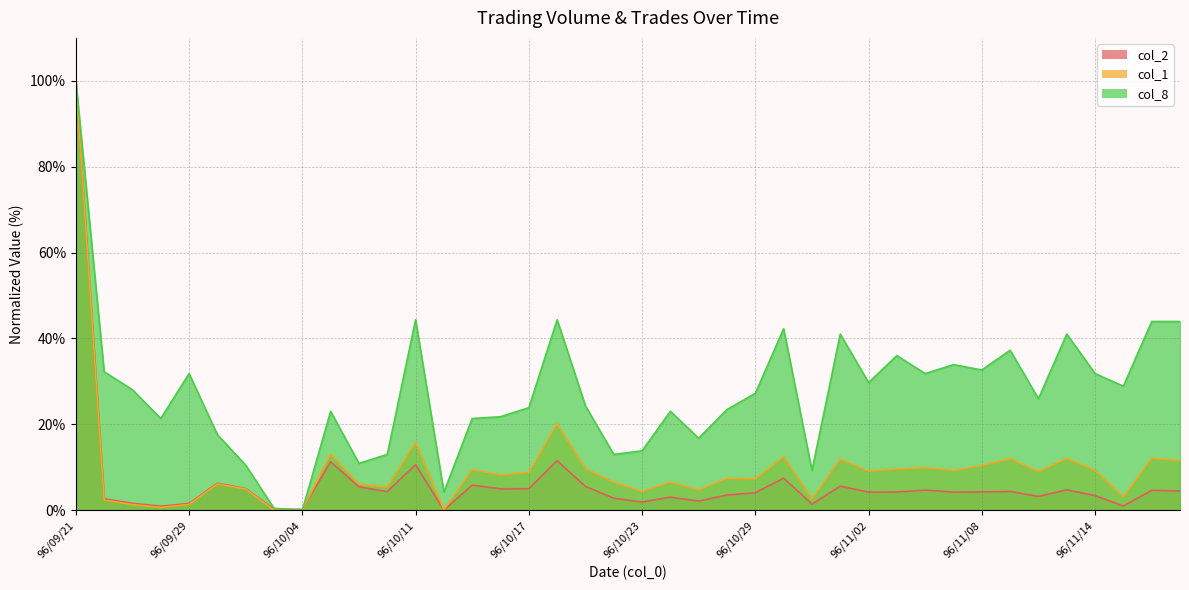

True or false: col_1 has more than 0 points higher than both neighbors.

True